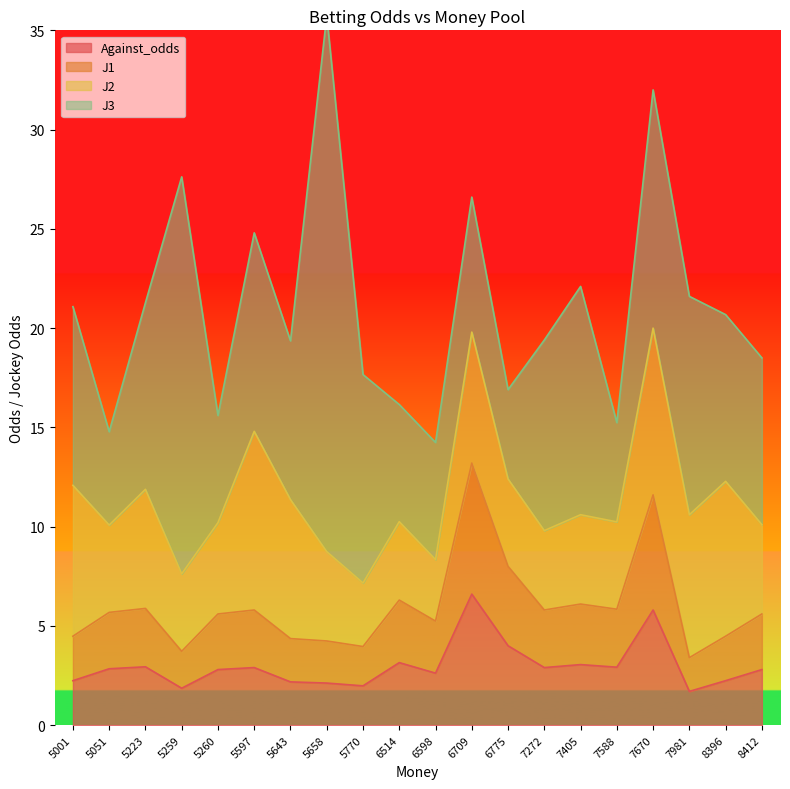

Is it true that Against_odds equals 6.6 at 6709?

True